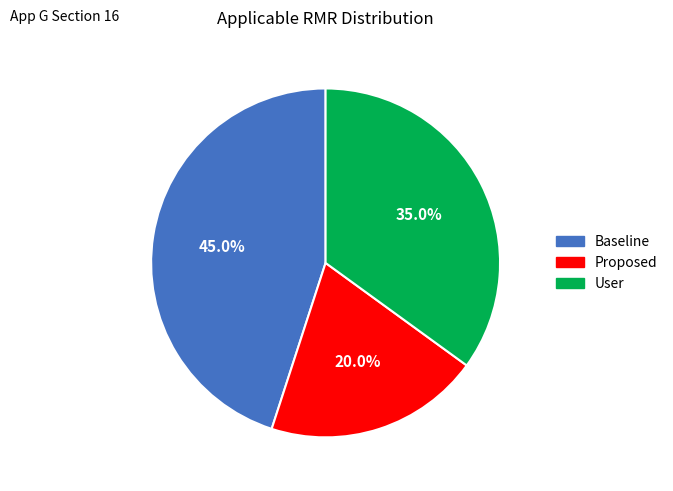

Is it true that Proposed is 20% of the pie?

True